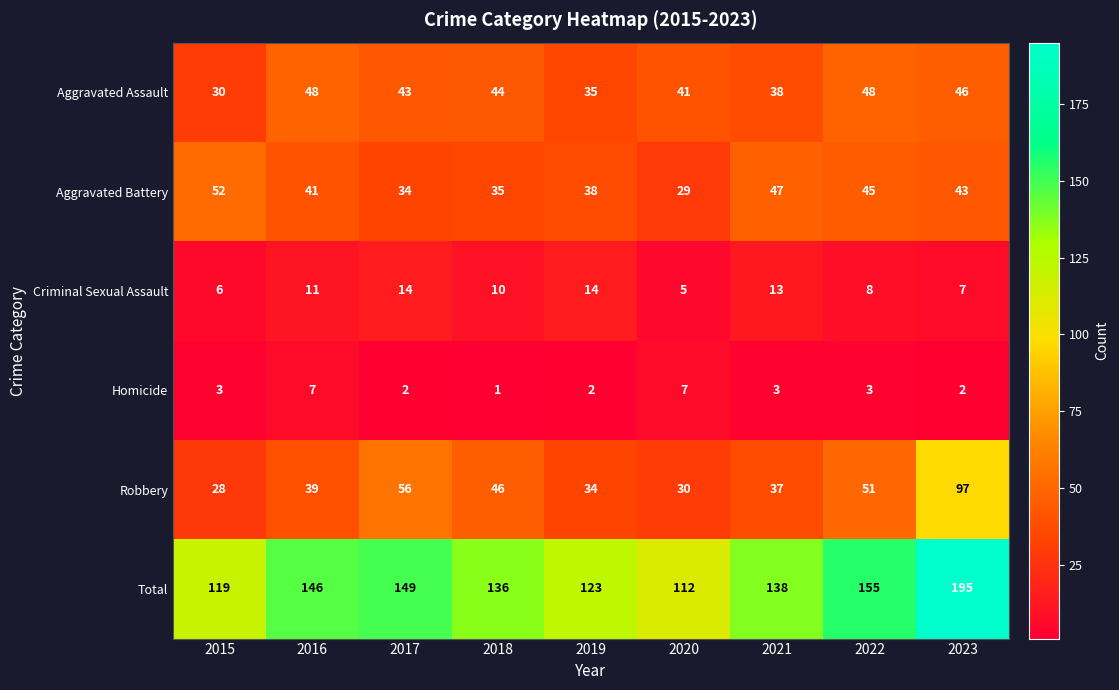

What value does the Aggravated Assault series have at 2019, to the nearest 10?

40